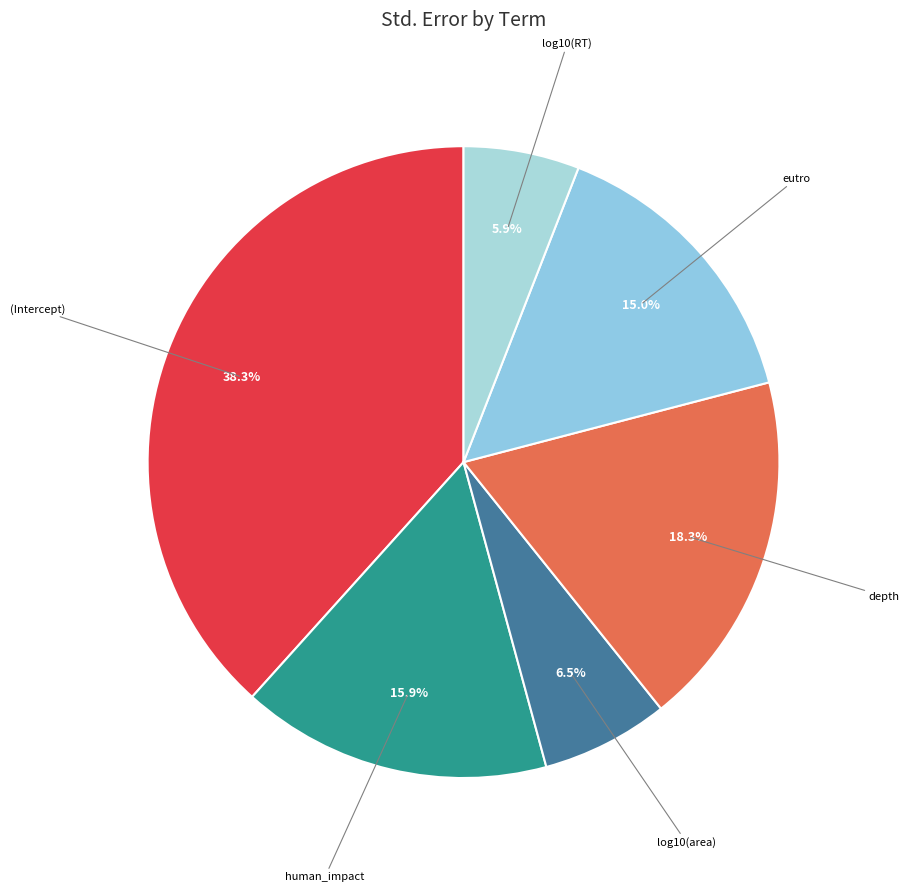

Which slice is the largest?

(Intercept)